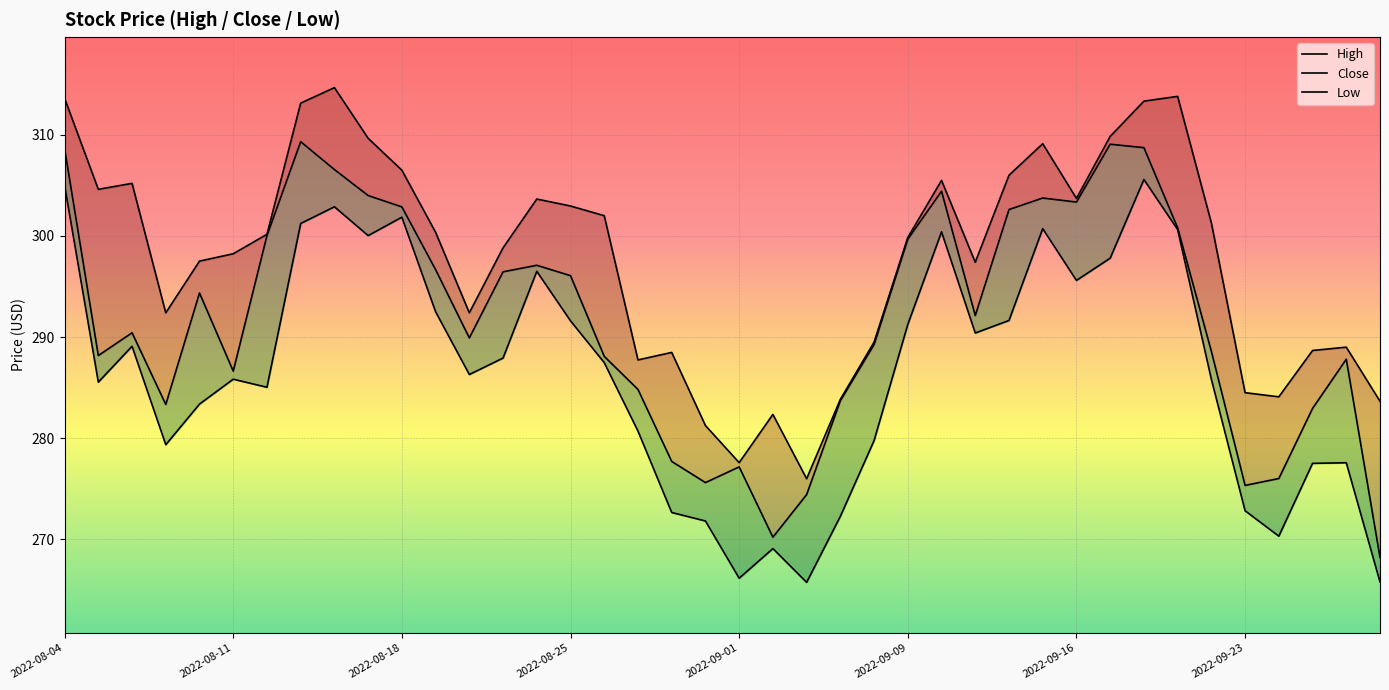

List the series in order of their peak value, highest first.

High, Close, Low